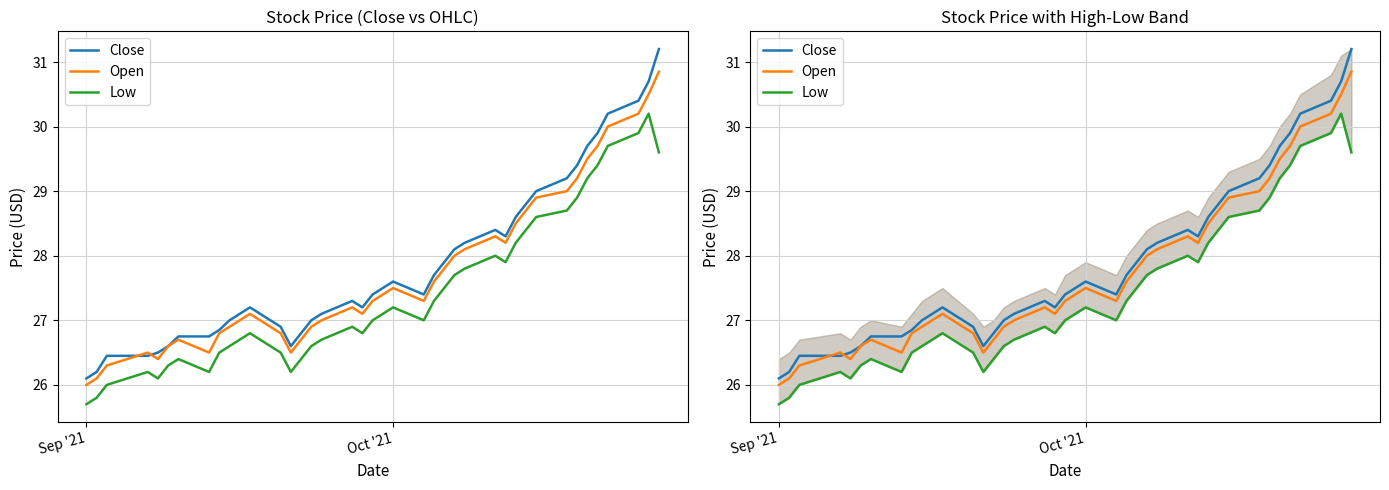

How many distinct data groups are displayed?

3